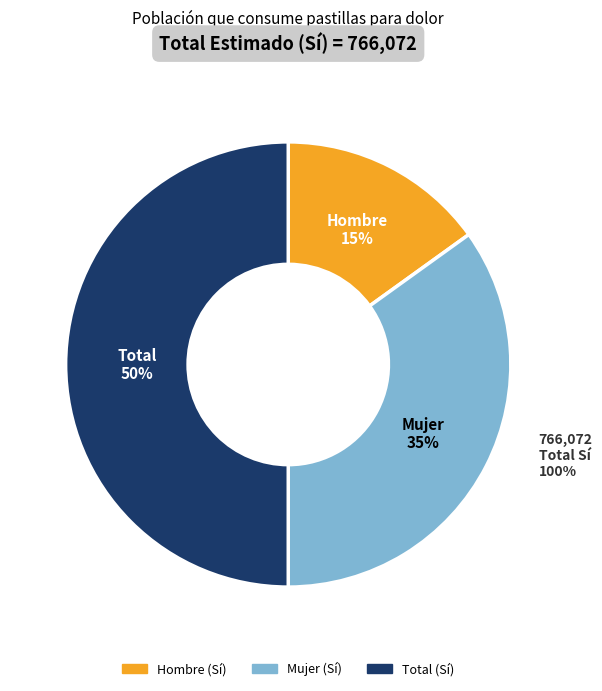

To the nearest percent, what percentage of the pie is Hombre (Sí)?

15%